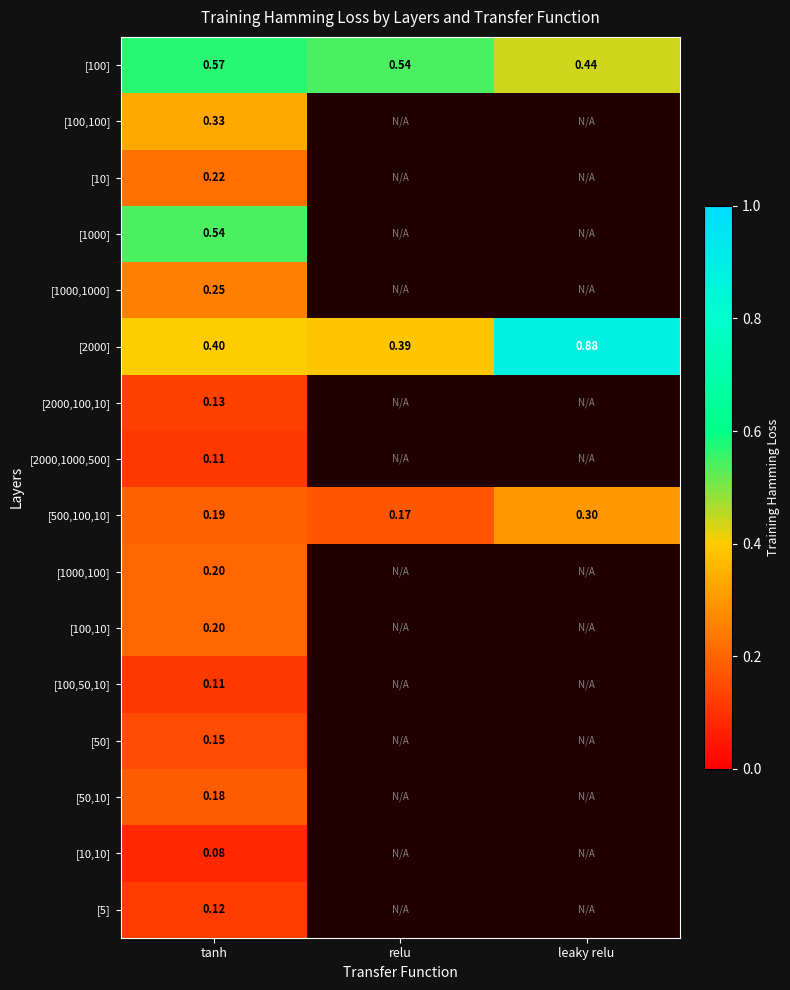

Is the value of [2000] at leaky relu greater than the value of [500,100,10] at relu?

Yes